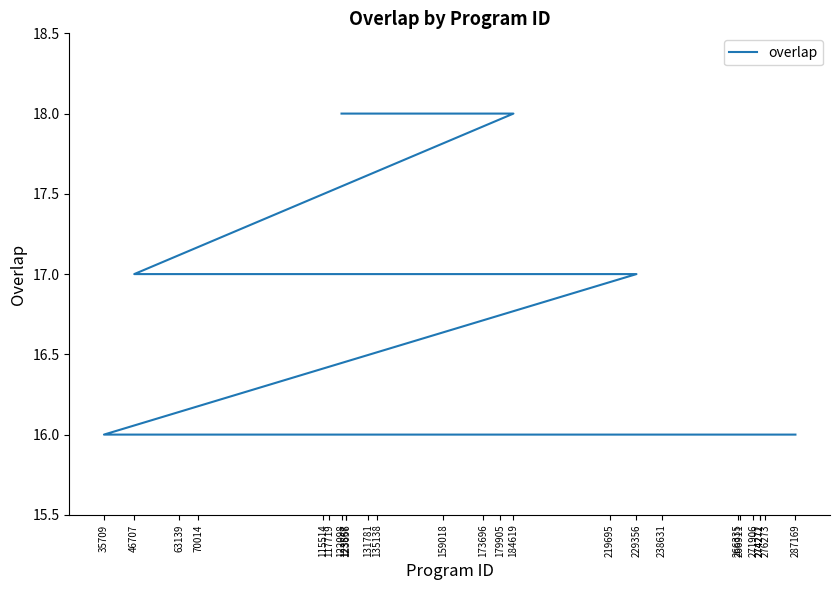

Rank the categories by value from highest to lowest.

122098, 184619, 46707, 115514, 179905, 219695, 229356, 35709, 63139, 70014, 117719, 123567, 123656, 131781, 135138, 159018, 173696, 238631, 266335, 266911, 271906, 274271, 274272, 276273, 287169